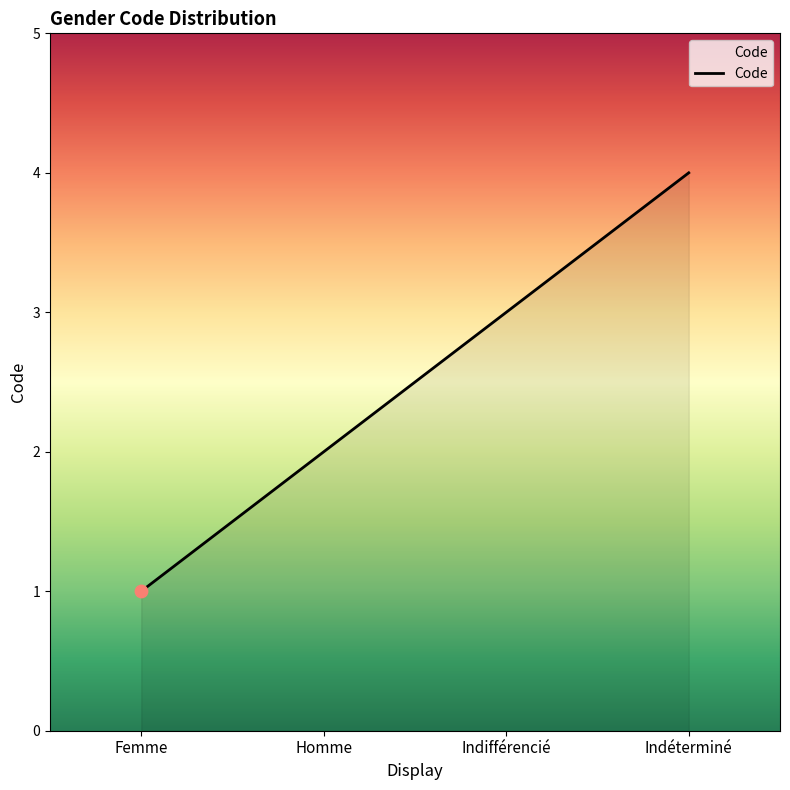

What is the change in value from Femme to Indéterminé?

+3